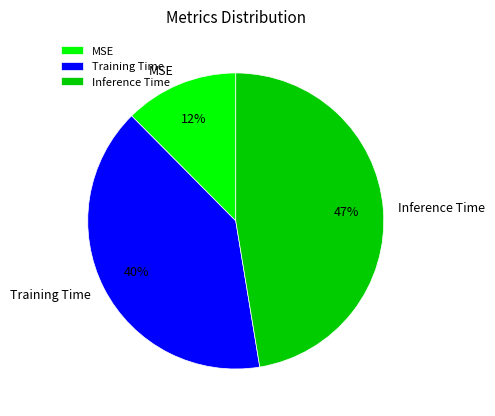

What percentage is the Training Time slice, to the nearest percent?

40%